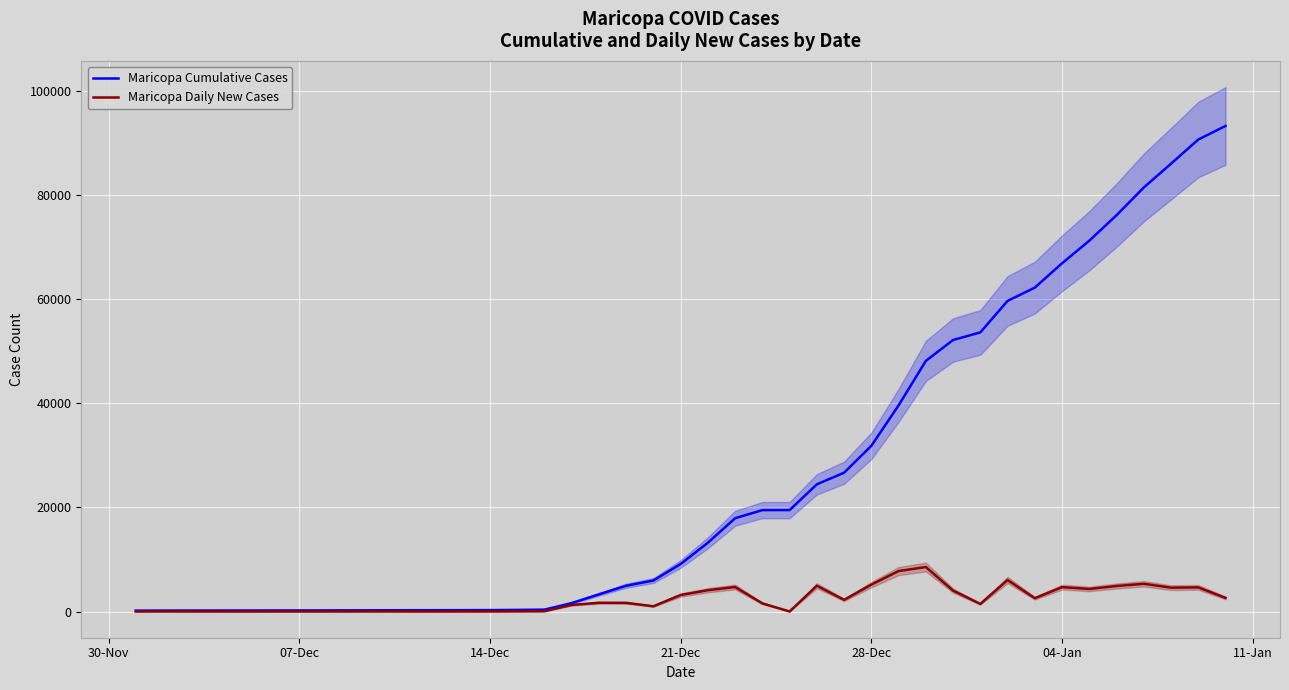

Which series has the largest total across all categories?

Maricopa Cumulative Cases